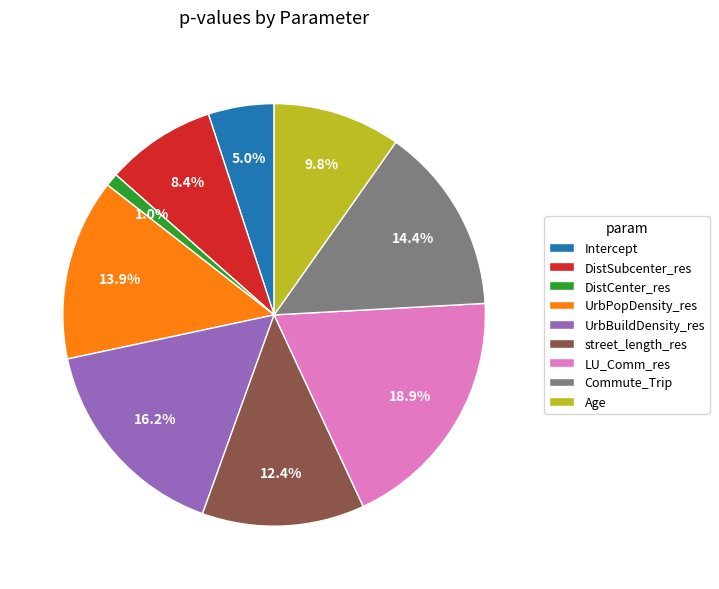

How much of the chart is everything except UrbPopDensity_res?

86.1%